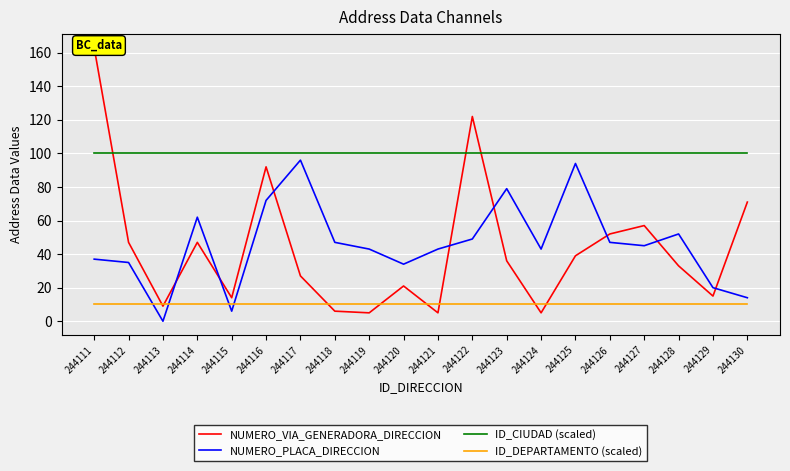

How many interior local peaks does the NUMERO_VIA_GENERADORA_DIRECCION series have?

5